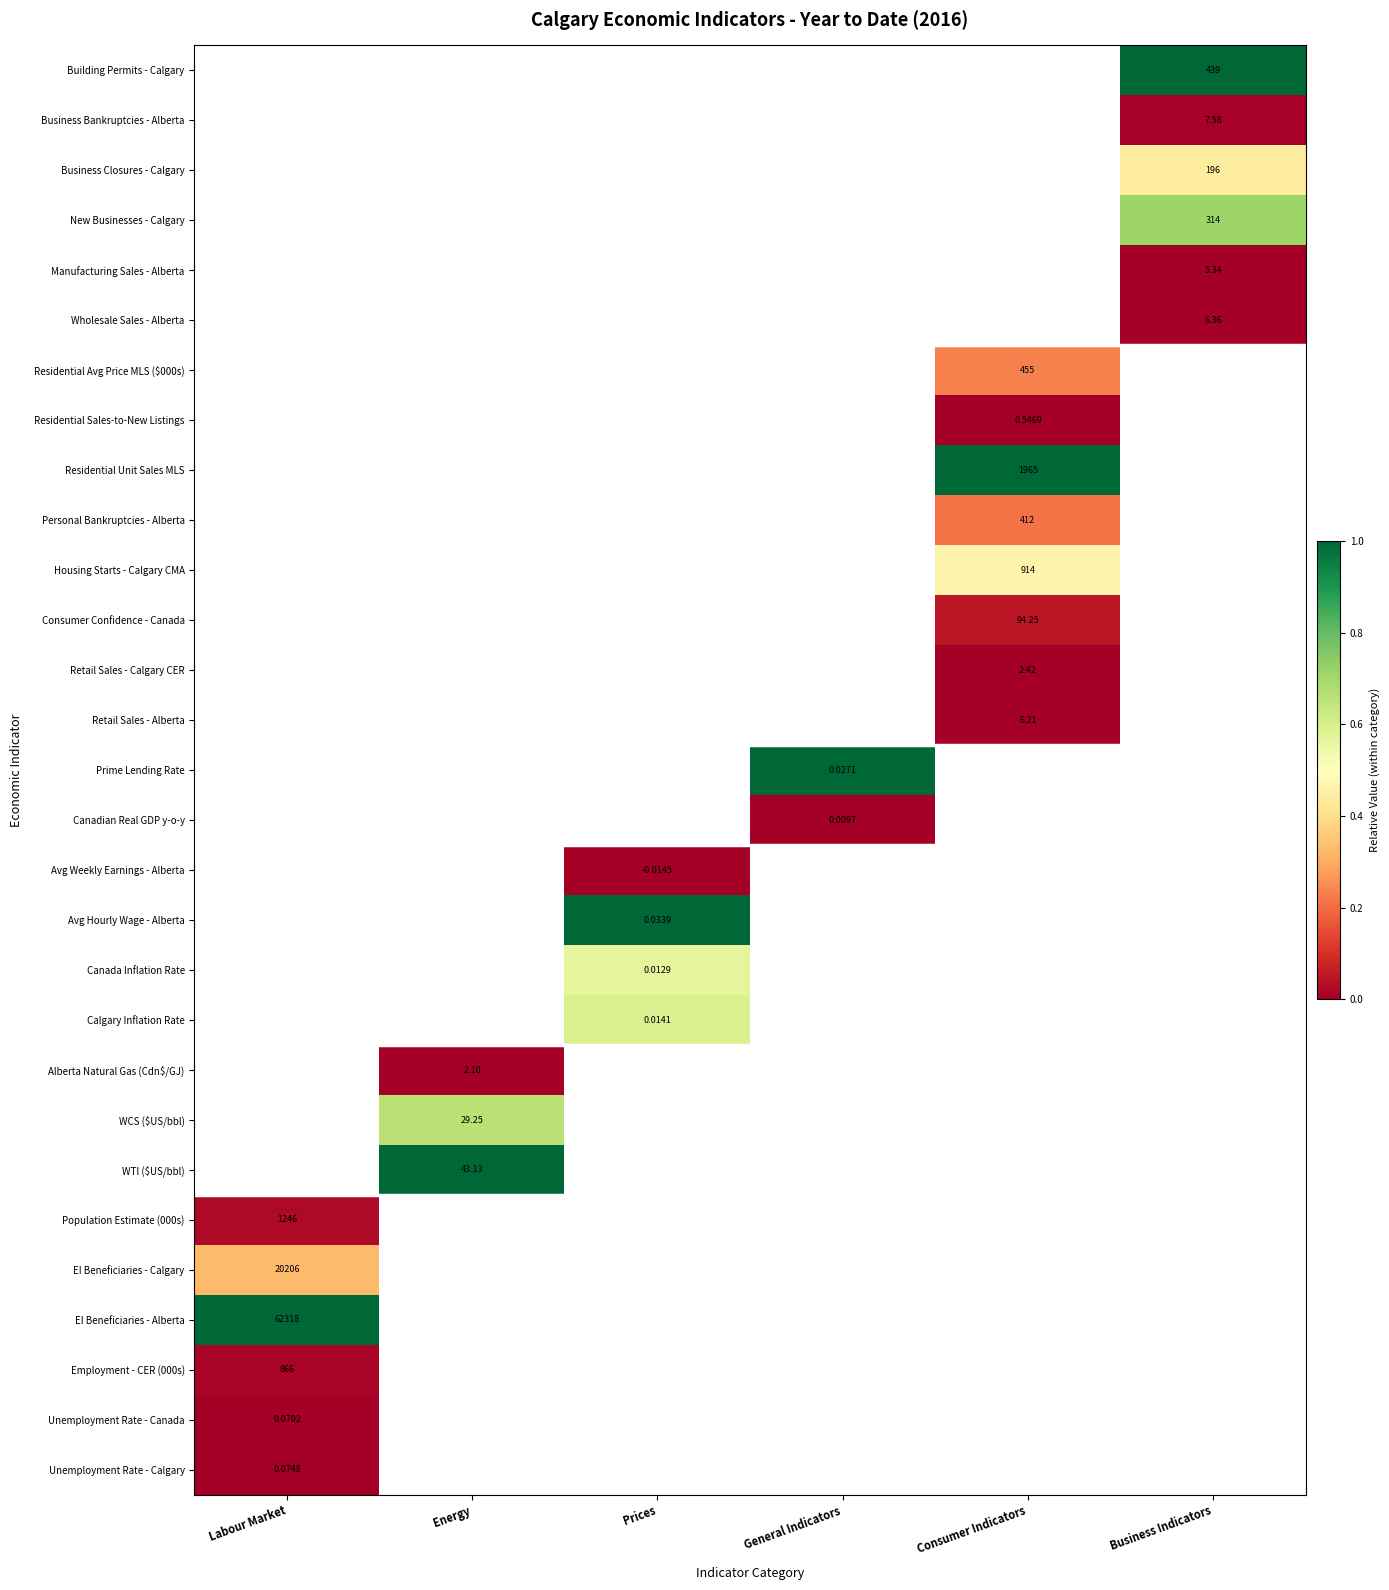

True or false: Residential Sales-to-New Listings has a value of 0.0 at Consumer Indicators.

True